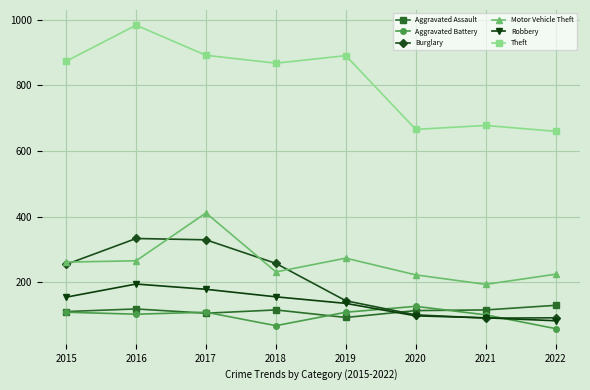

At how many categories does at least one series exceed 390?

8